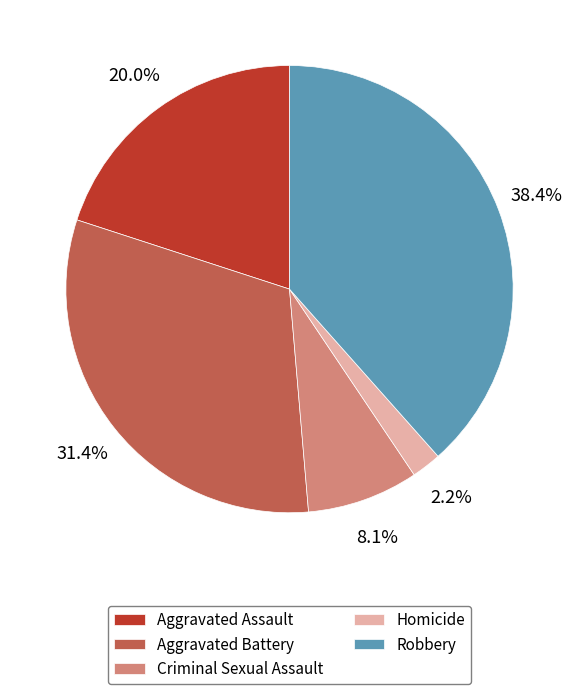

What percentage do Homicide and Robbery together represent?

40.6%